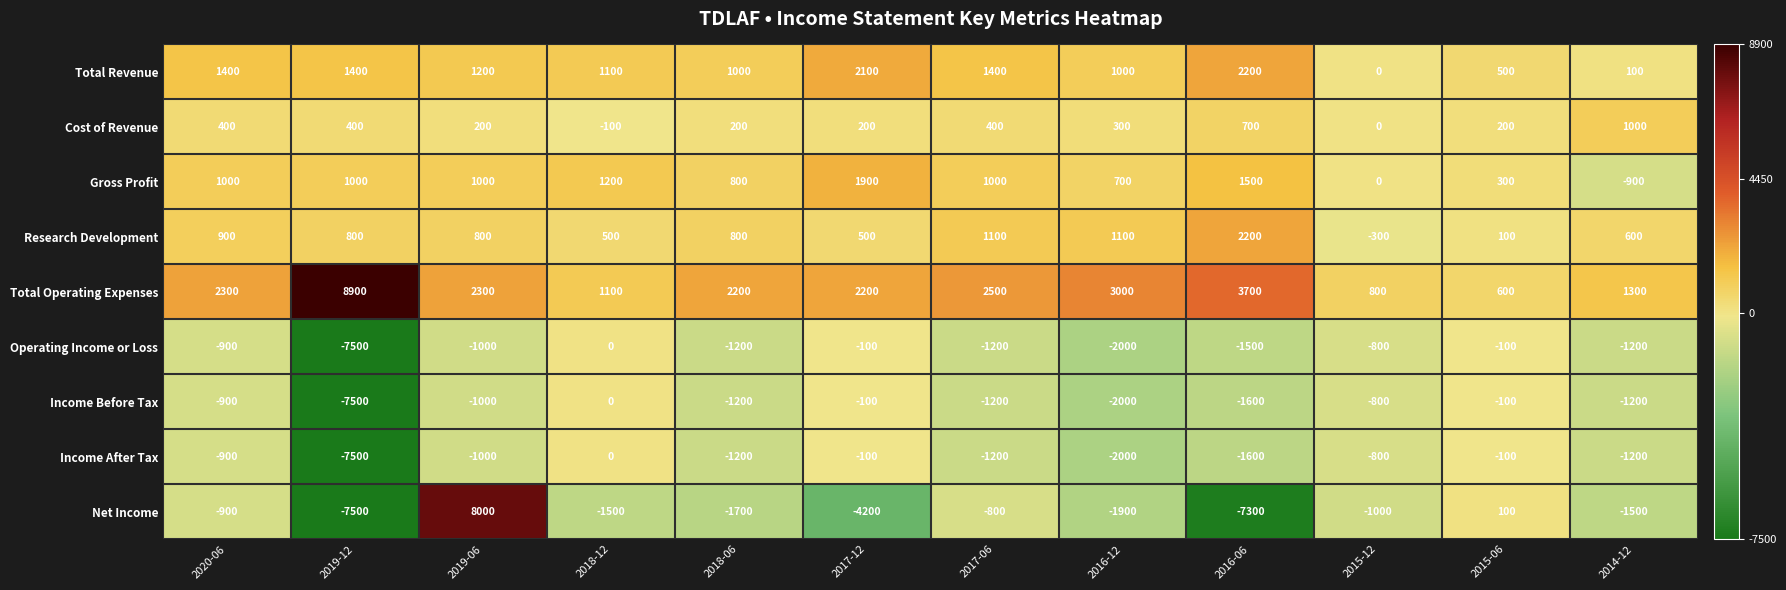

How many series are shown in this chart?

9